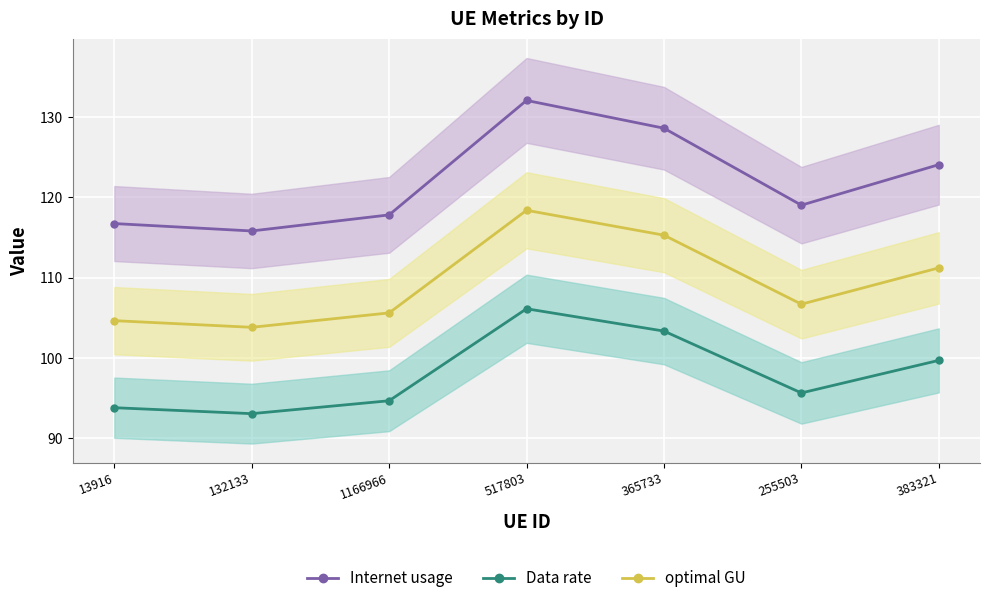

Reading left to right, what are all the values shown in this chart?

Internet usage: 116.7	115.8	117.8	132.1	128.6	119.0	124.1
Data rate: 93.8	93.1	94.7	106.1	103.3	95.6	99.7
optimal GU: 104.6	103.8	105.6	118.4	115.3	106.7	111.2